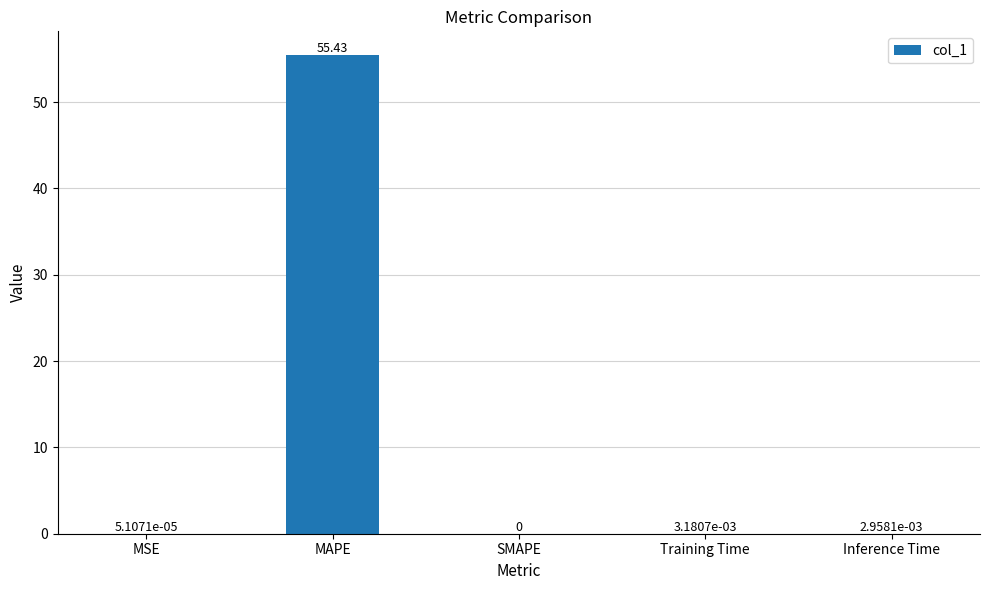

Where is the data nearest to the value 27?

Training Time